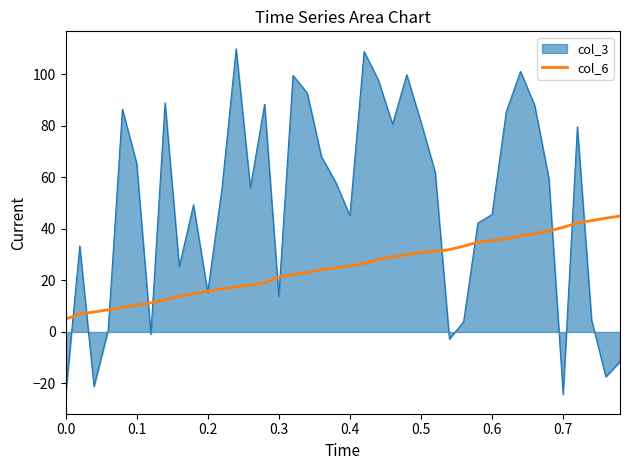

Does the chart have visible grid lines?

No